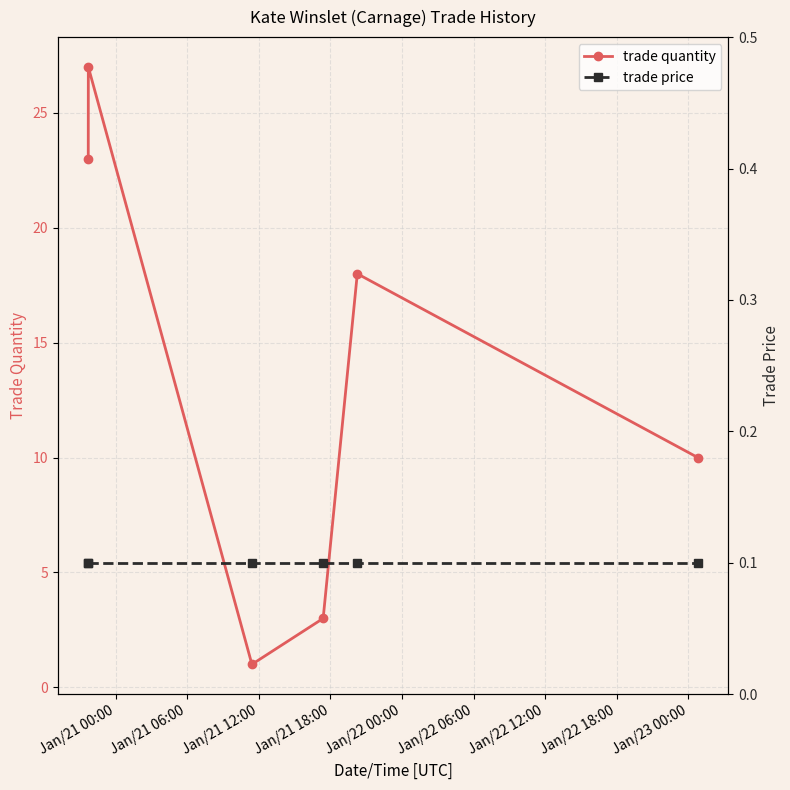

What is the difference between the maximum and second lowest values in the trade quantity series?

24